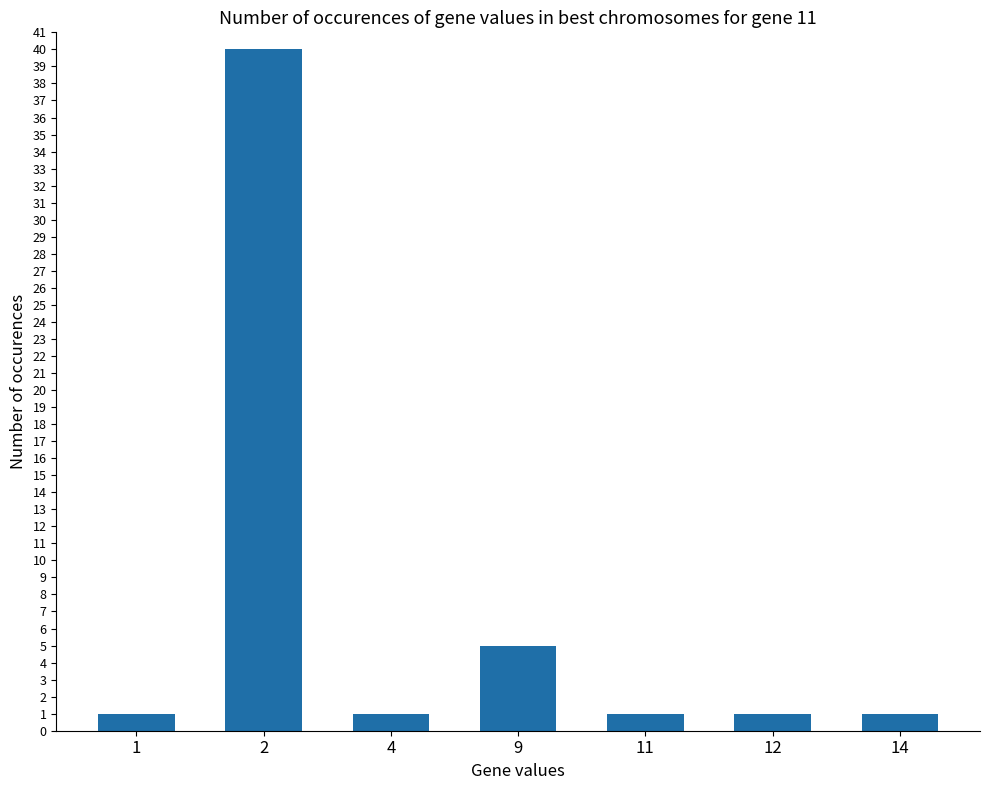

Approximately how many times larger is the value at 9 compared to 4?

5.0